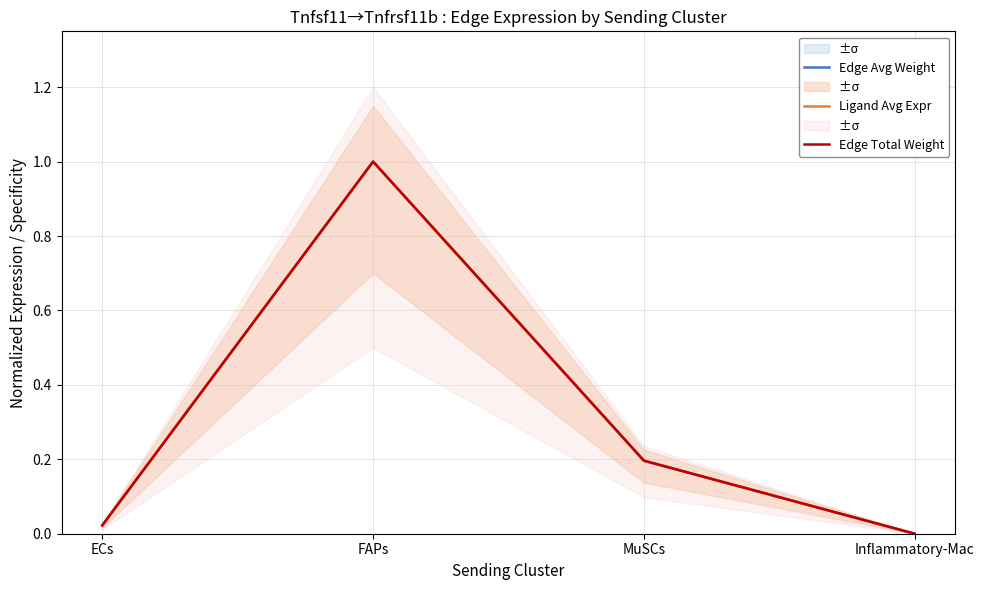

What is the sum of all Edge Total Weight values?

1.2